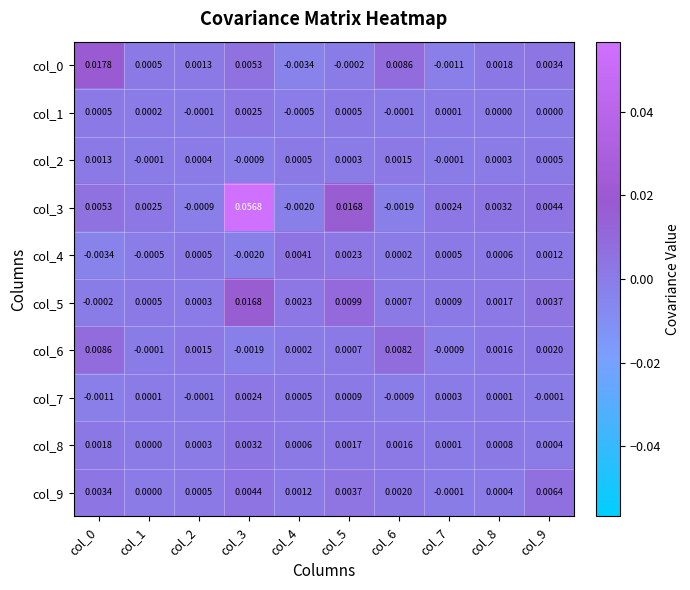

Is the value of col_7 at col_3 greater than the value of col_5 at col_2?

Yes